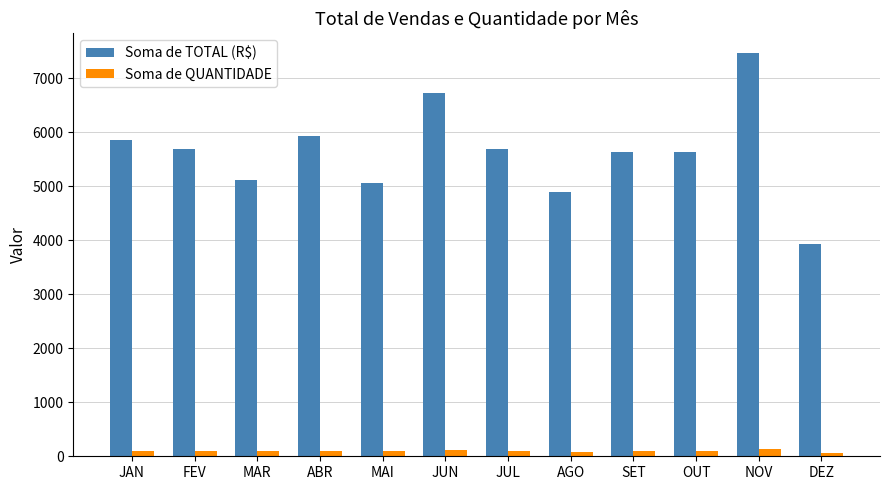

Are the bars horizontal?

No